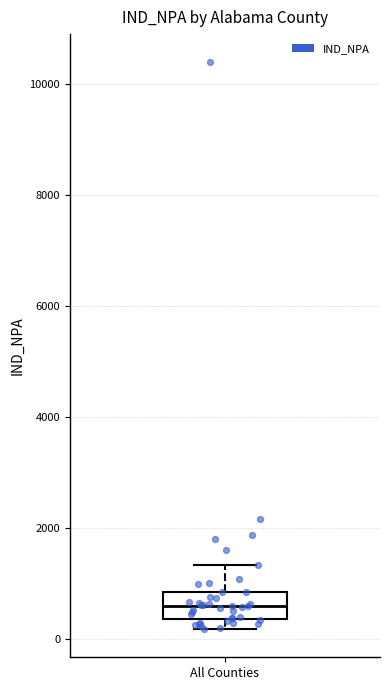

Where is the lower edge of the box for All Counties on the y-axis? The values are not printed on the chart, so give them approximately, as read against the axis.

400